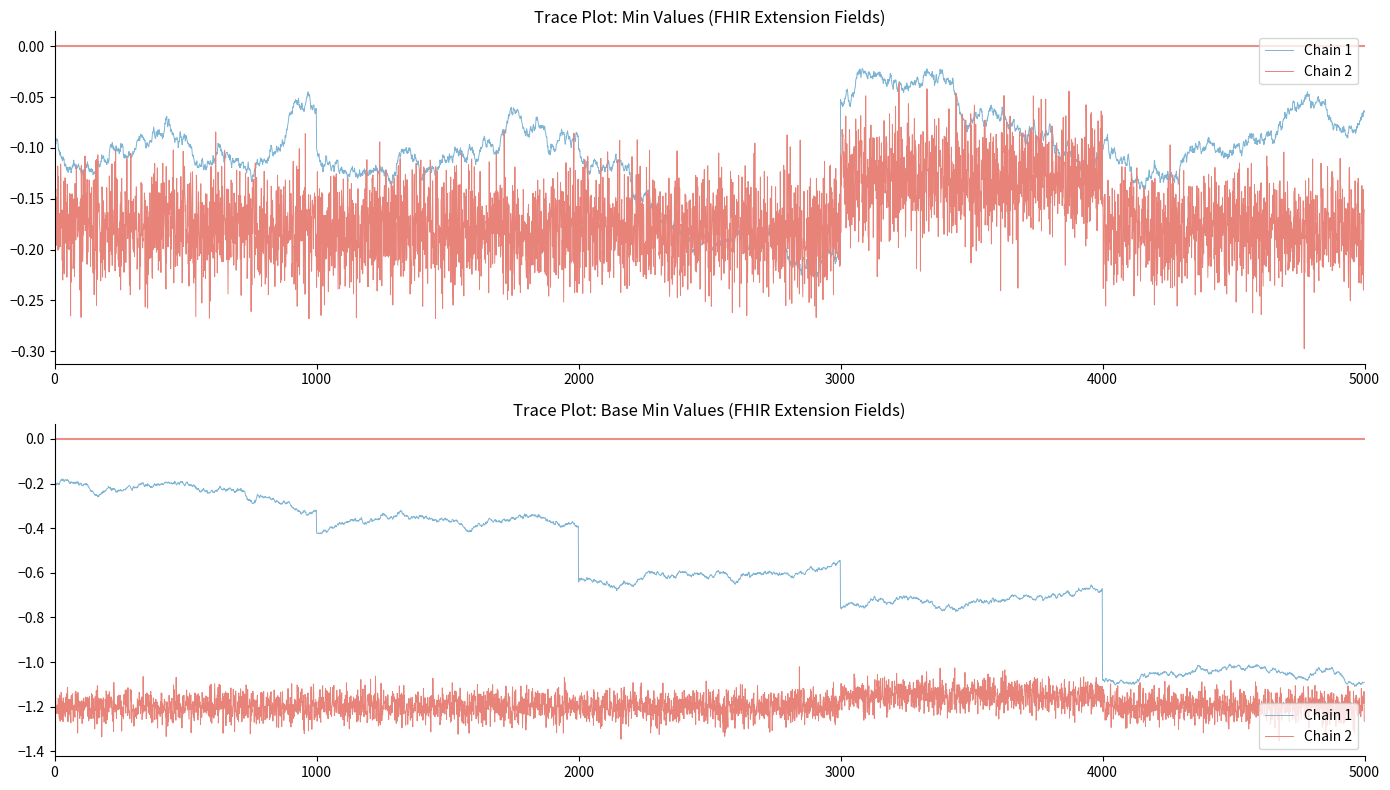

The Base Min series shows 0 at Extension.id. True or false?

False